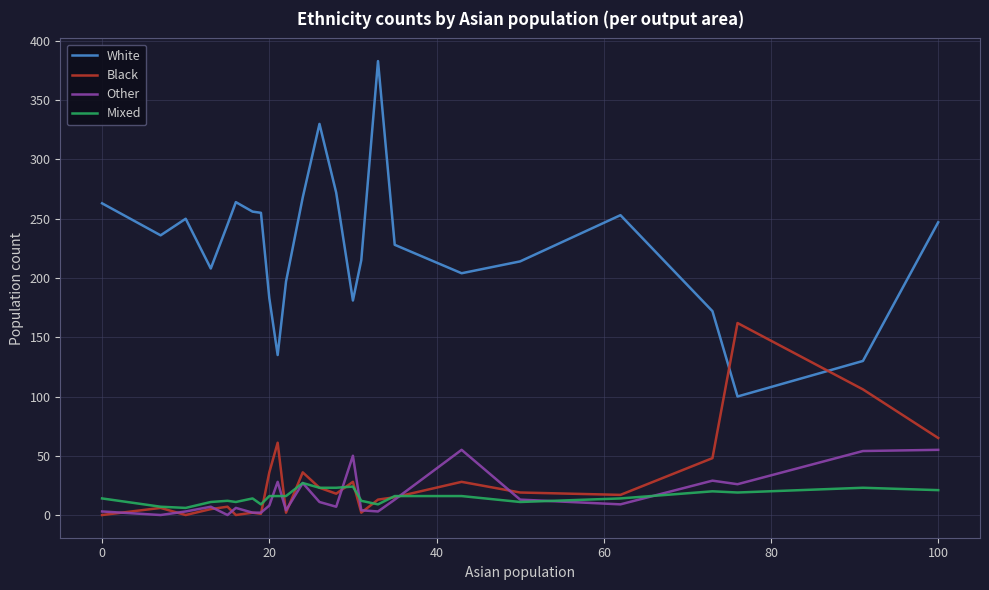

Which series has the largest total across all categories?

White